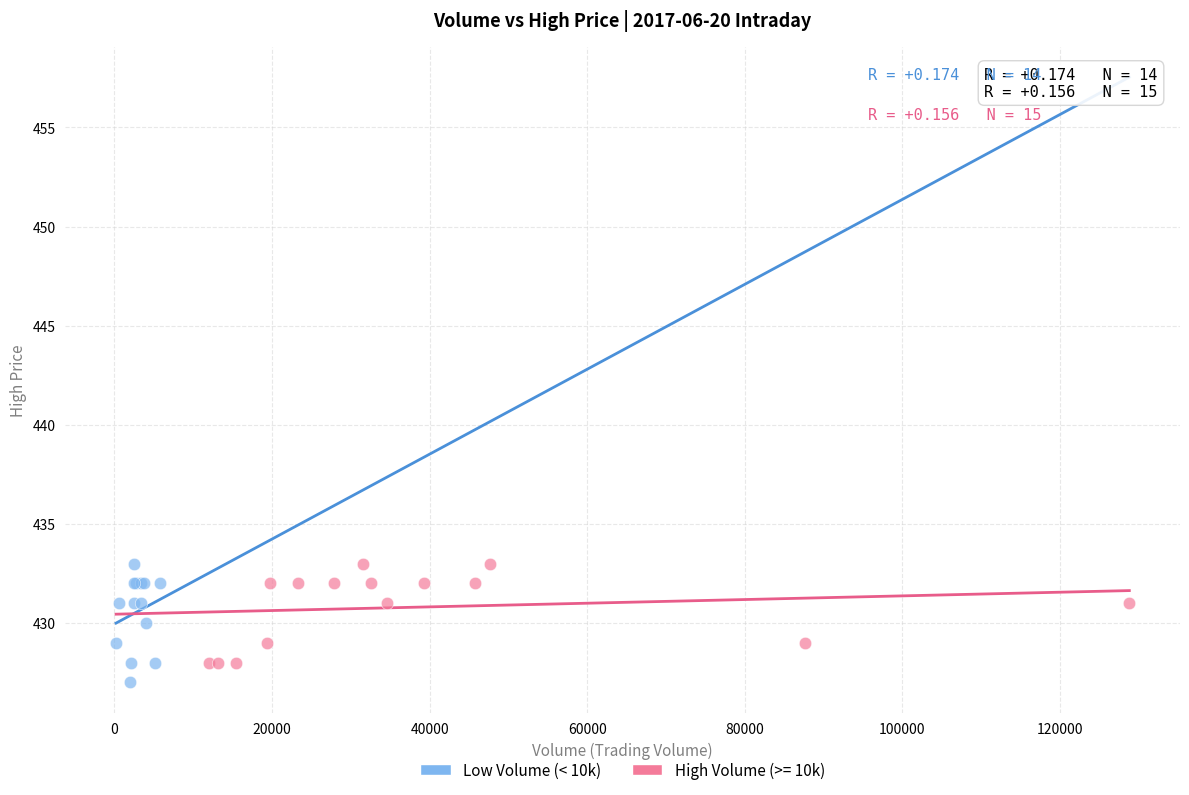

Which series has the largest Y range (max minus min)?

Low Volume (< 10k)